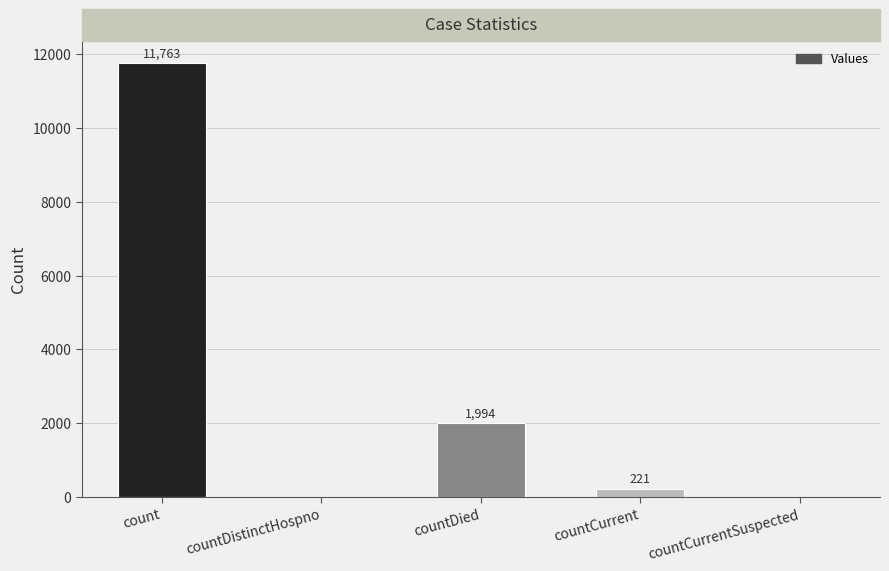

Reading left to right, list all the values displayed in this chart.

11763	0	1994	221	0